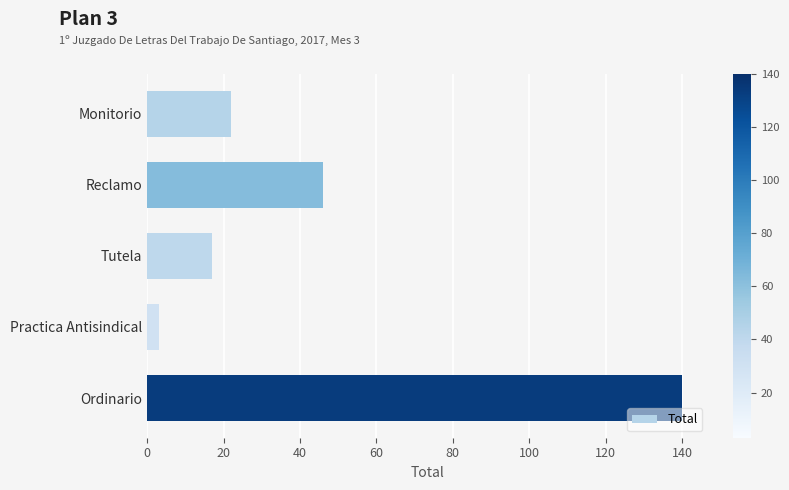

How many bars are there in total?

5